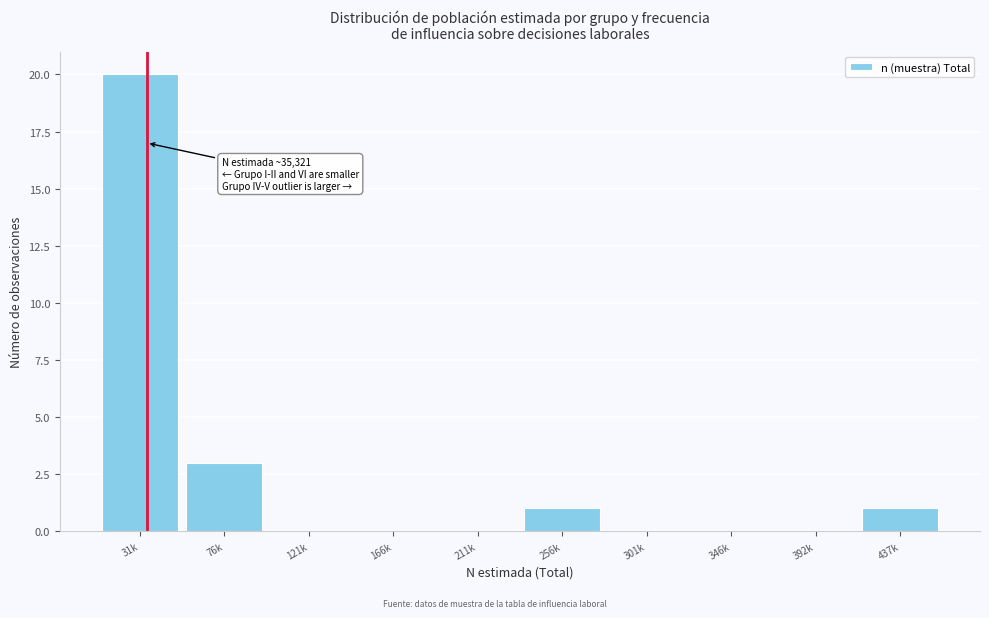

Reading left to right, transcribe all the data shown in this chart.

31k=20	76k=3	121k=0	166k=0	211k=0	256k=1	301k=0	346k=0	392k=0	437k=1